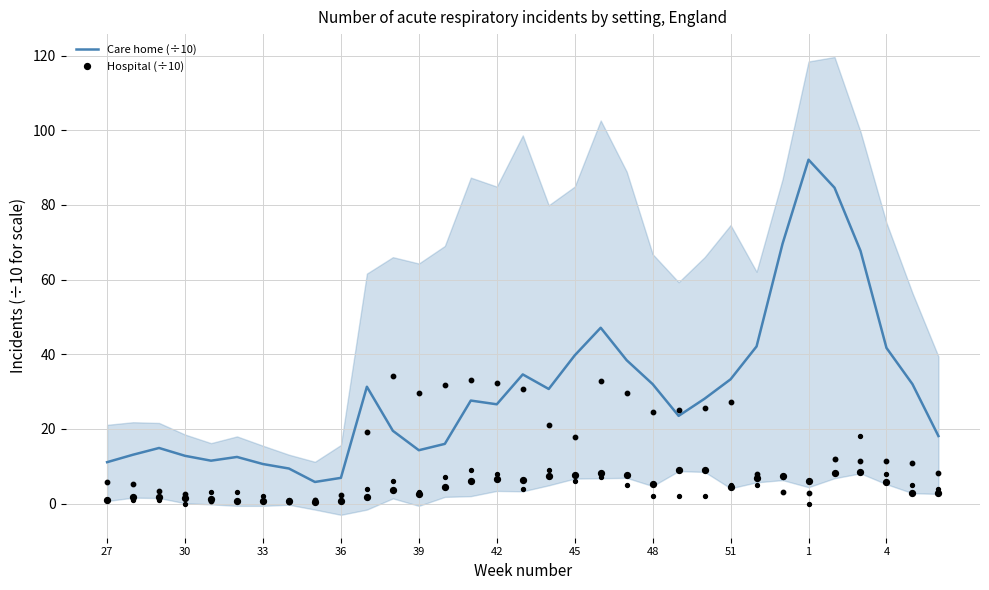

Which series contains the highest Y value?

Care home (÷10)